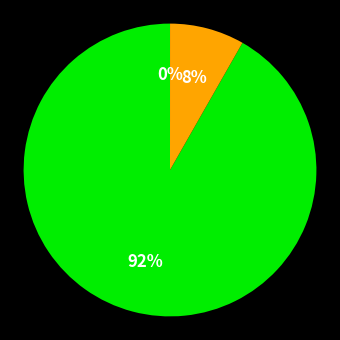

Is there any slice that represents more than half of the pie?

Yes